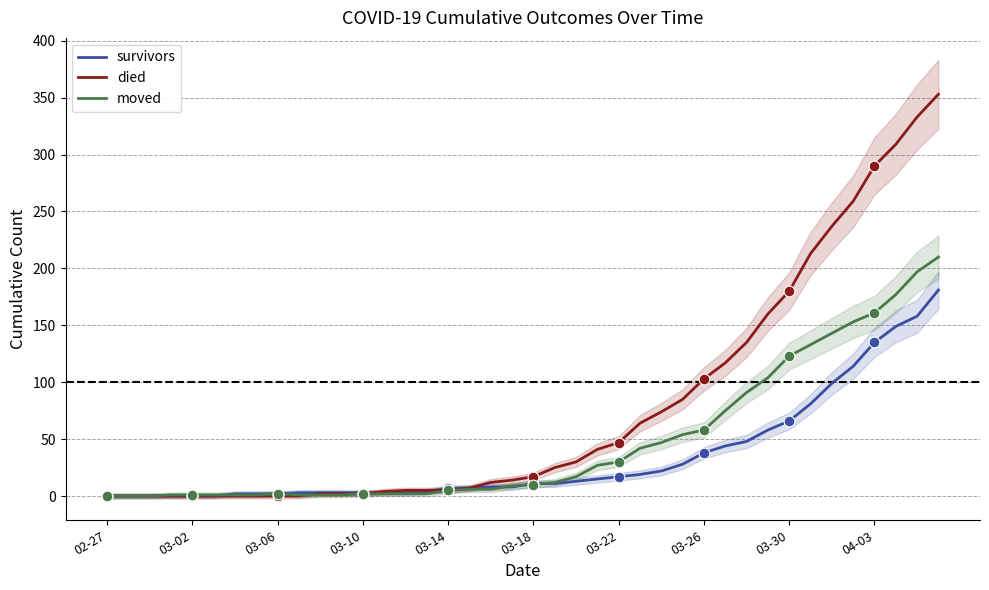

Which series has the largest Y range (max minus min)?

died